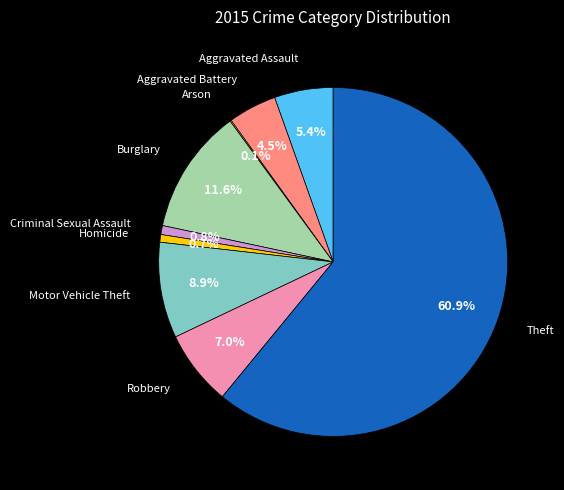

Do Robbery and Aggravated Assault together represent more than half of the pie?

No